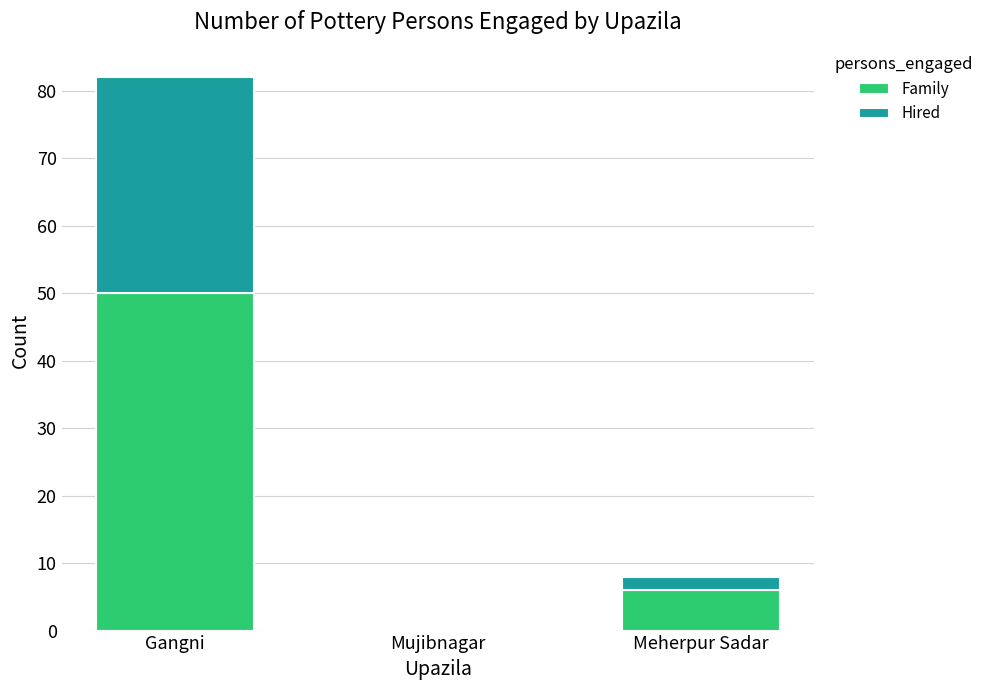

Is it true that Family equals 86 at Gangni?

False